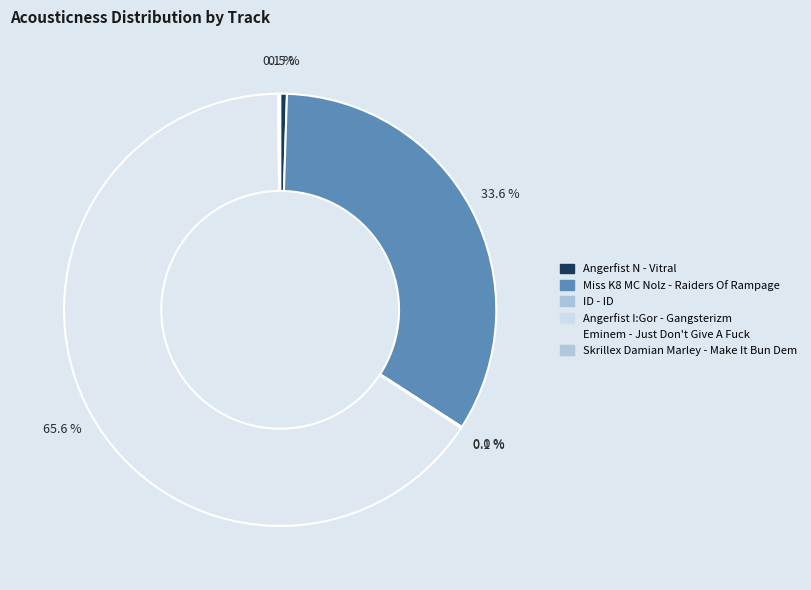

Which slice is the largest?

Eminem - Just Don't Give A Fuck